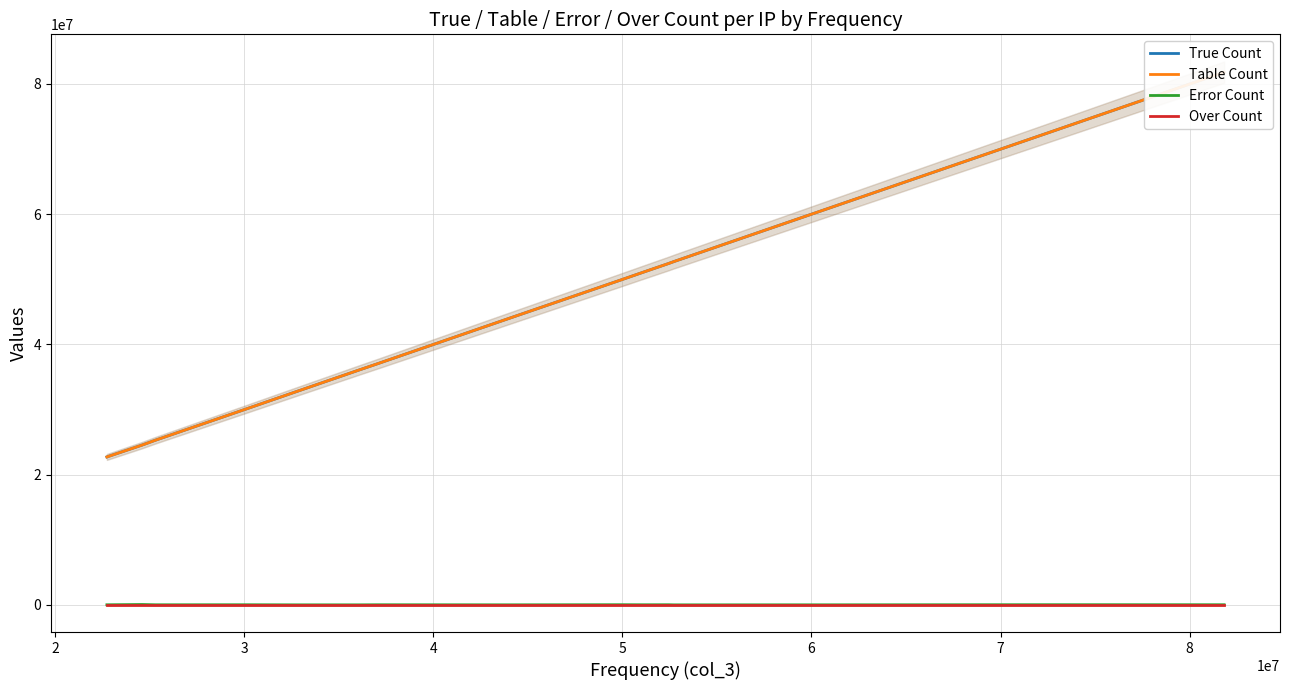

Where is the first local minimum for Error Count?

3